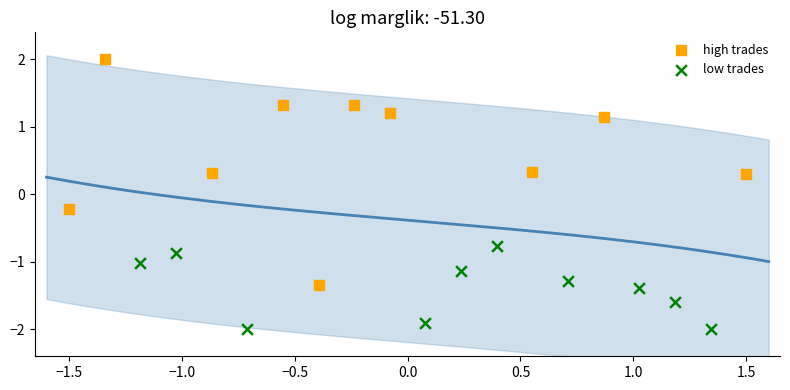

Which series has the largest Y range (max minus min)?

high trades